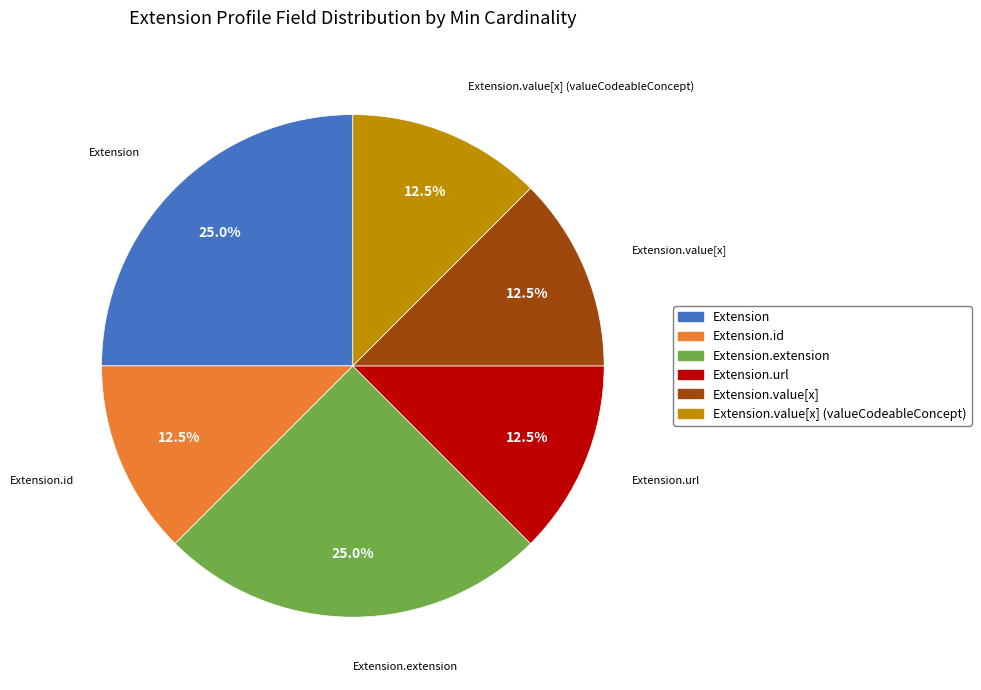

How many segments does this pie chart have?

6